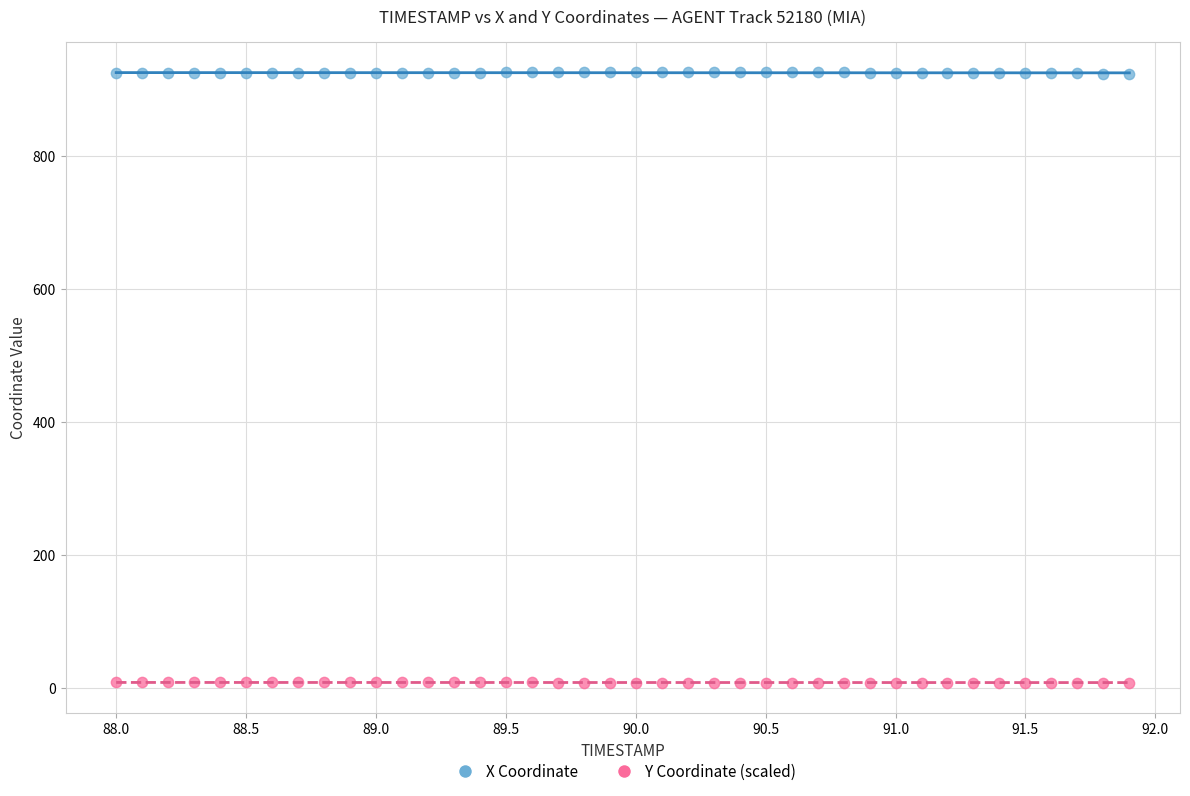

Which series contains the highest Y value?

X Coordinate